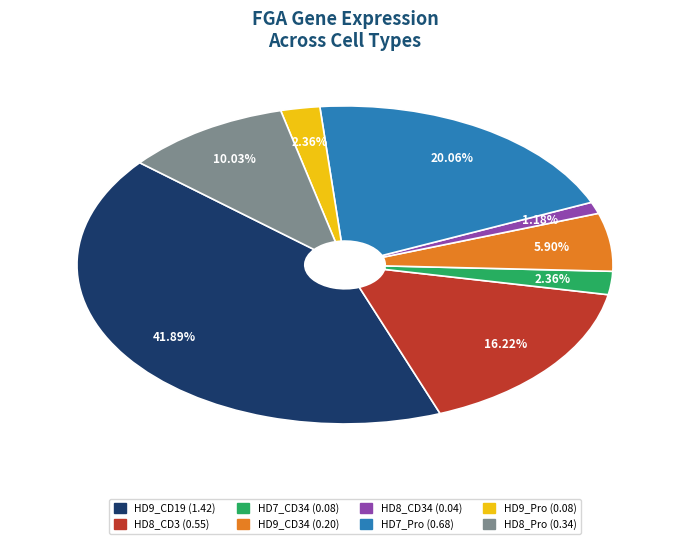

How many slices are in this pie chart?

8